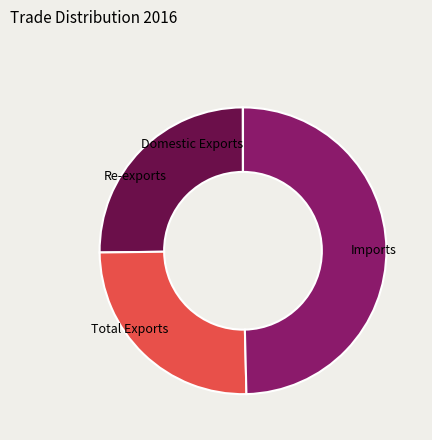

Is the sum of Re-exports and Total Exports greater than half?

Yes